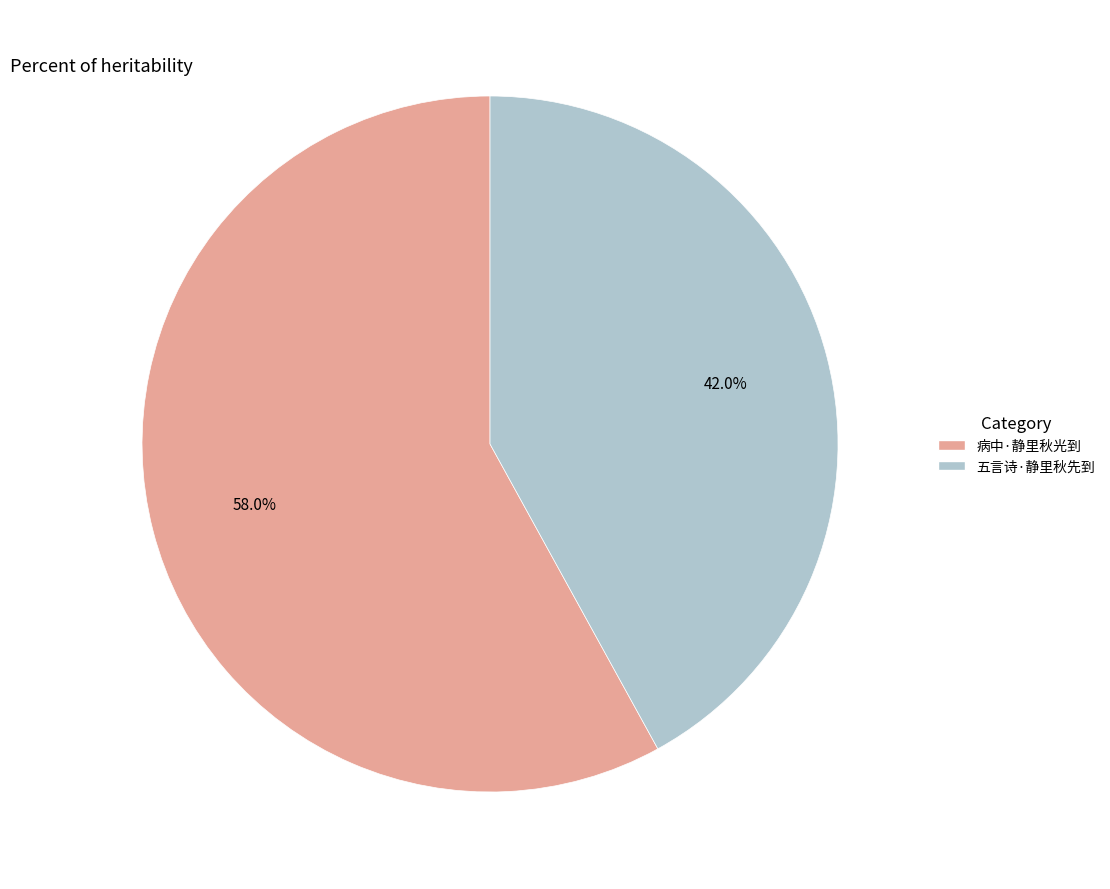

What is the smallest slice in the pie chart?

五言诗·静里秋先到